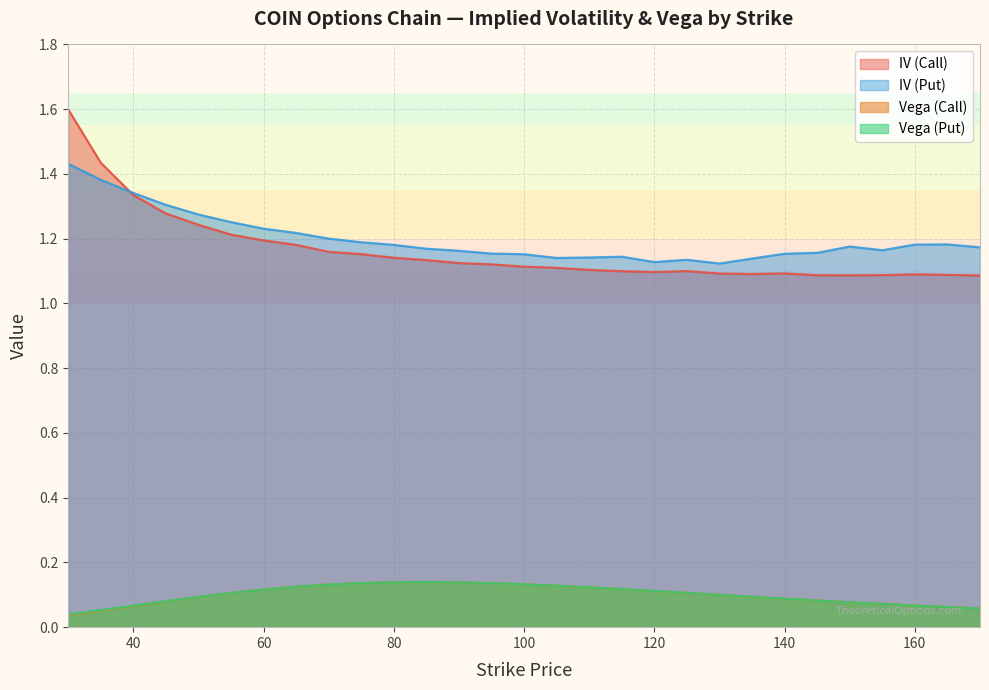

Which category has the highest value across all series?

30